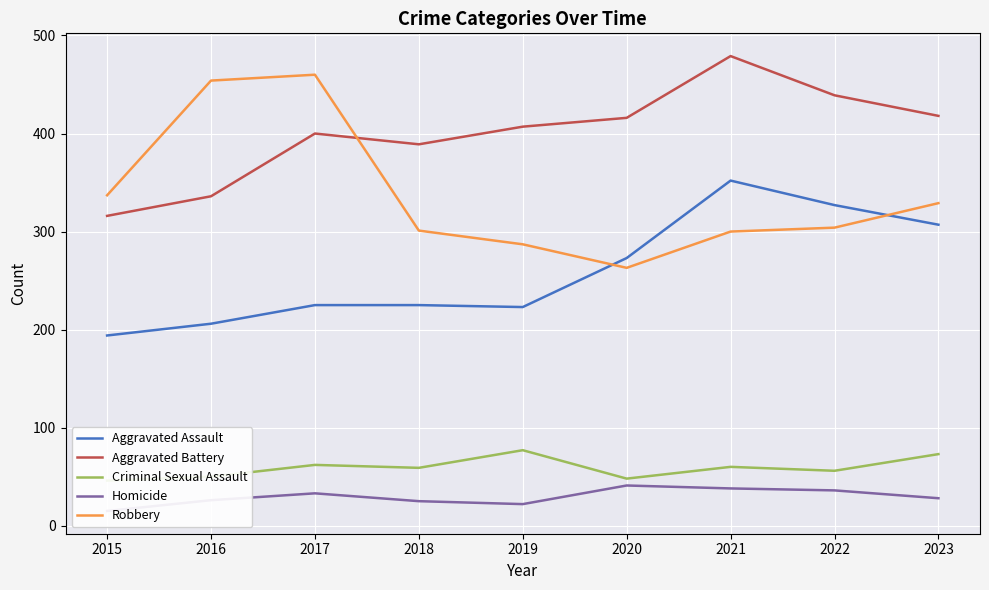

What is the difference between the maximum and minimum values in the Aggravated Assault series?

158